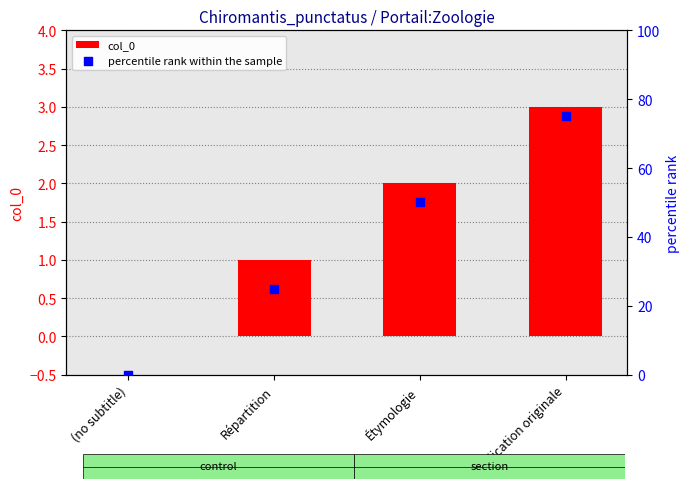

Which series contains the lowest Y value?

col_0